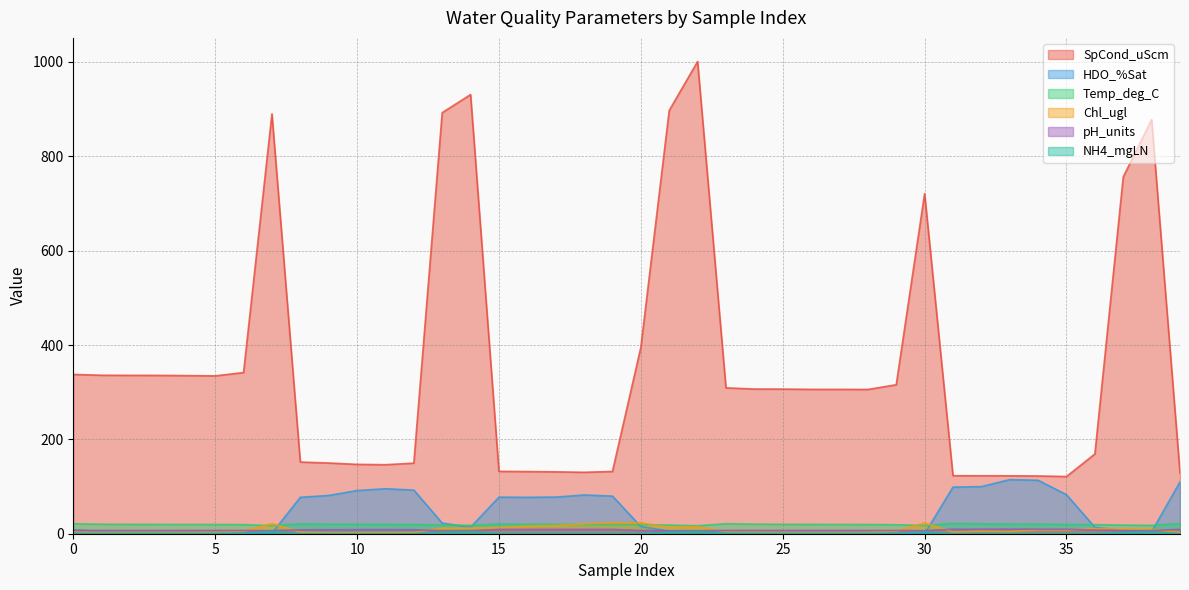

What is the total value across all series at 2?

370.4